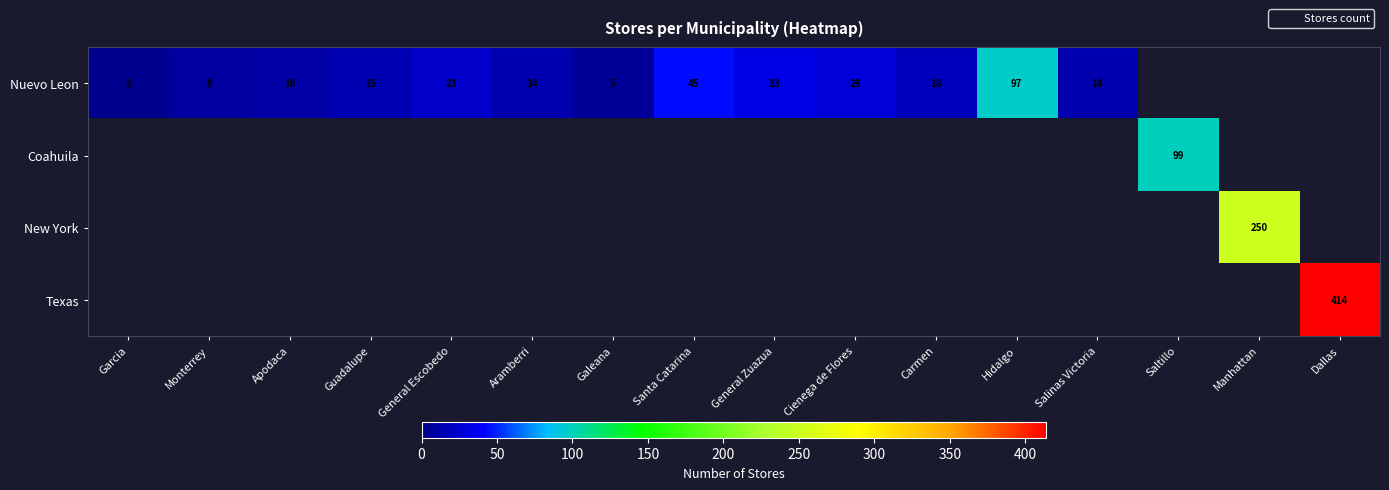

How many data points does each series have?

16